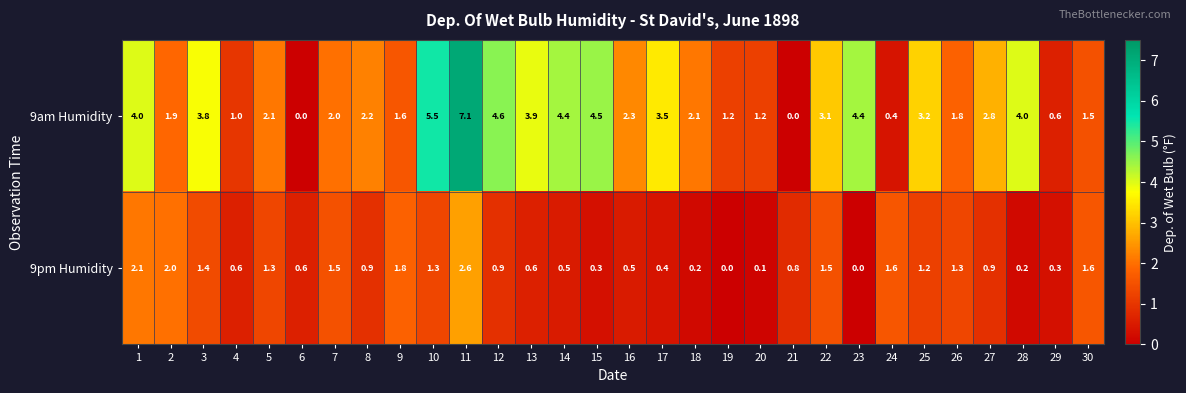

What is the greatest value displayed?

7.1